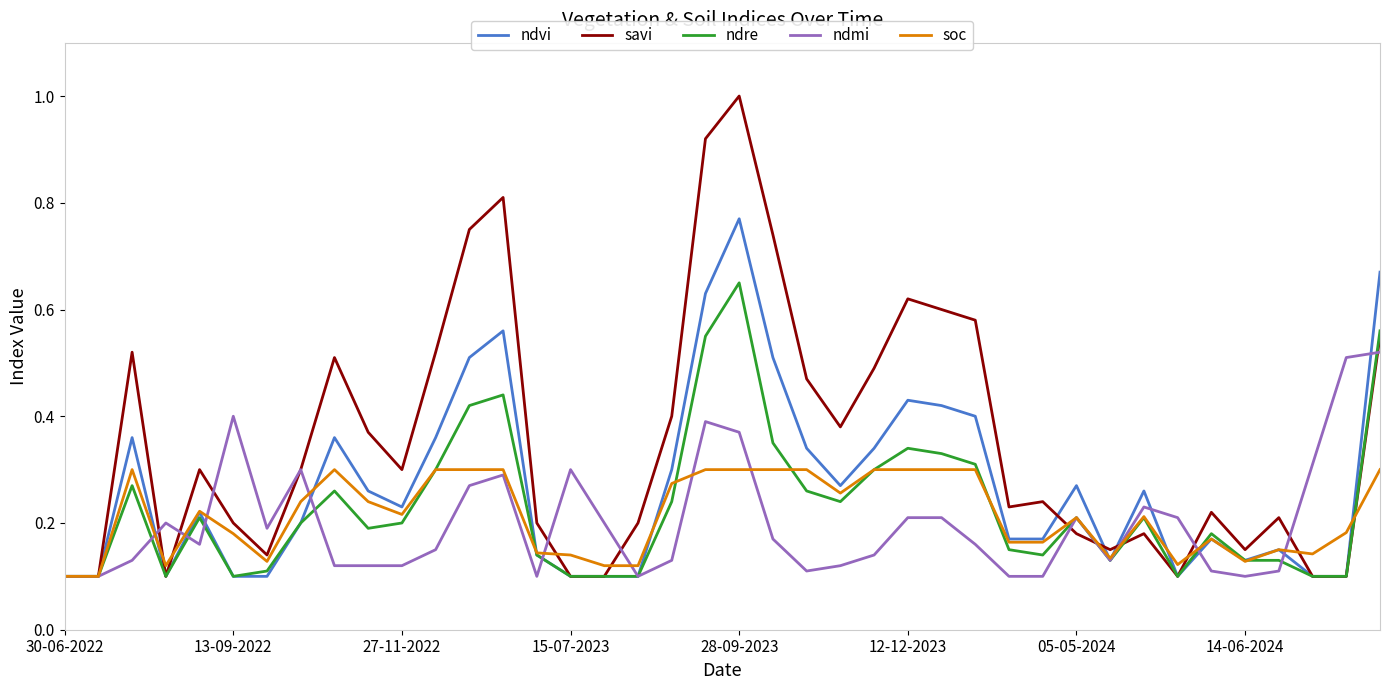

Which series has the widest spread of values?

savi